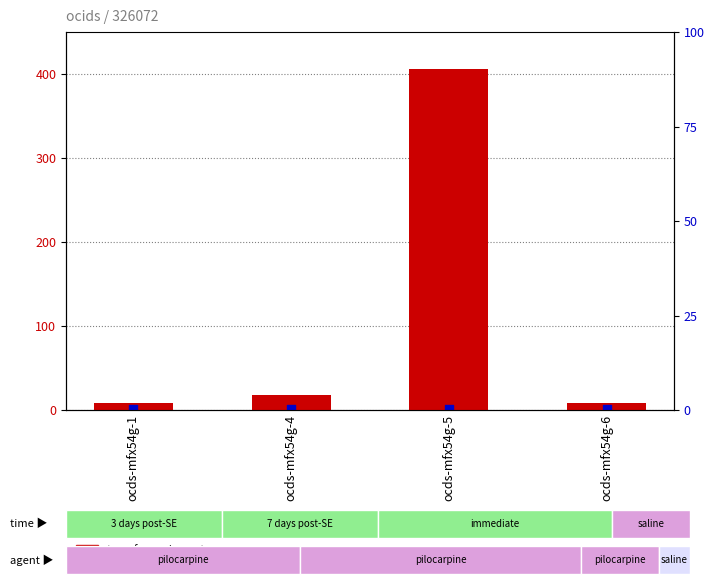

What is the total value across all series at ocds-mfx54g-4?

19